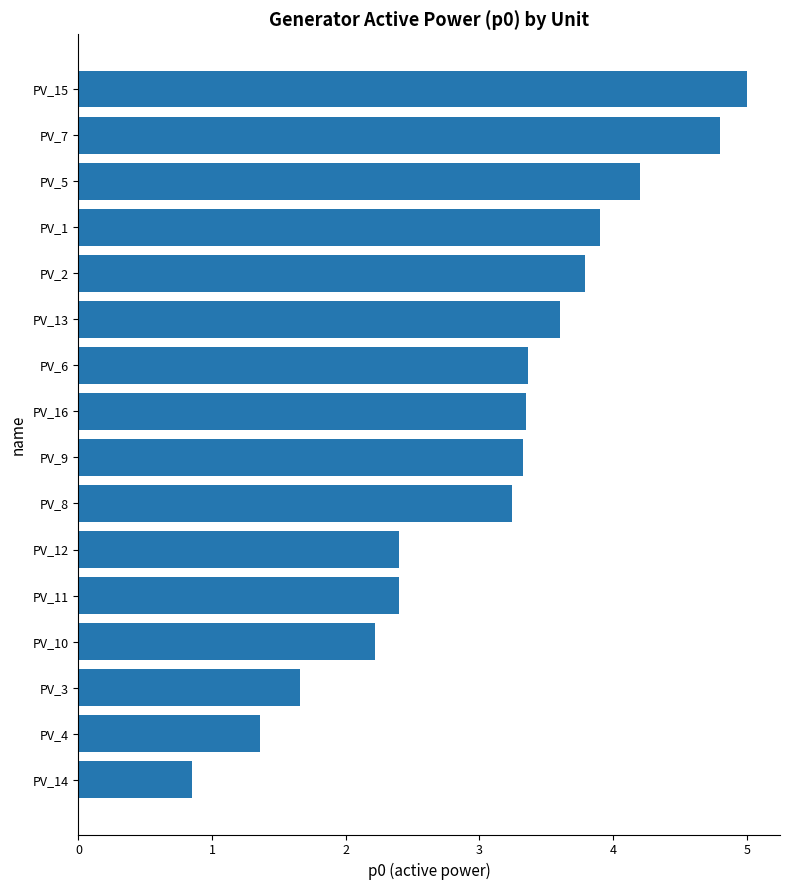

How many values exceed 3?

10